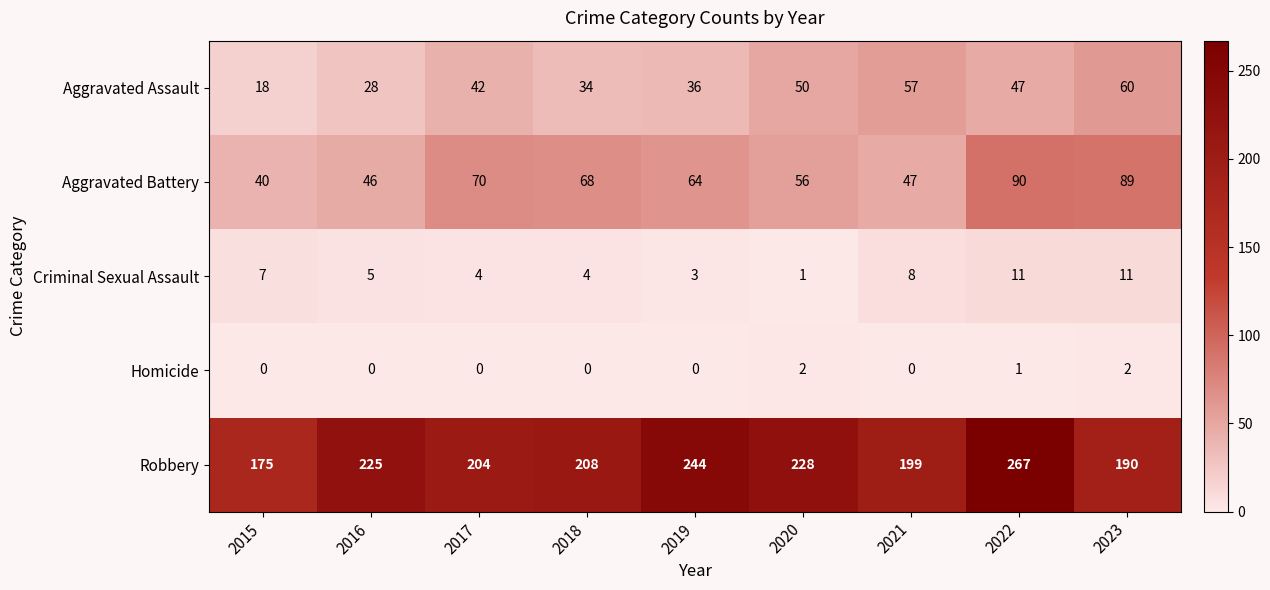

At 2020, list the series in order from smallest to largest.

Criminal Sexual Assault, Homicide, Aggravated Assault, Aggravated Battery, Robbery